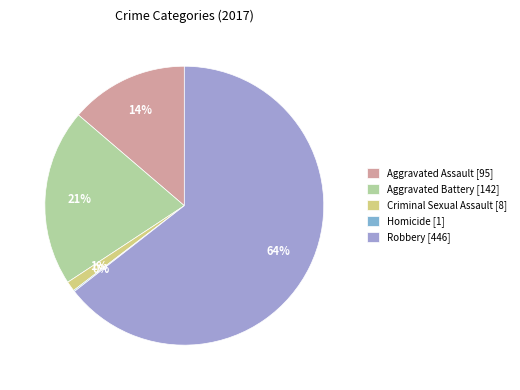

Rank the categories by value from lowest to highest.

Homicide, Criminal Sexual Assault, Aggravated Assault, Aggravated Battery, Robbery